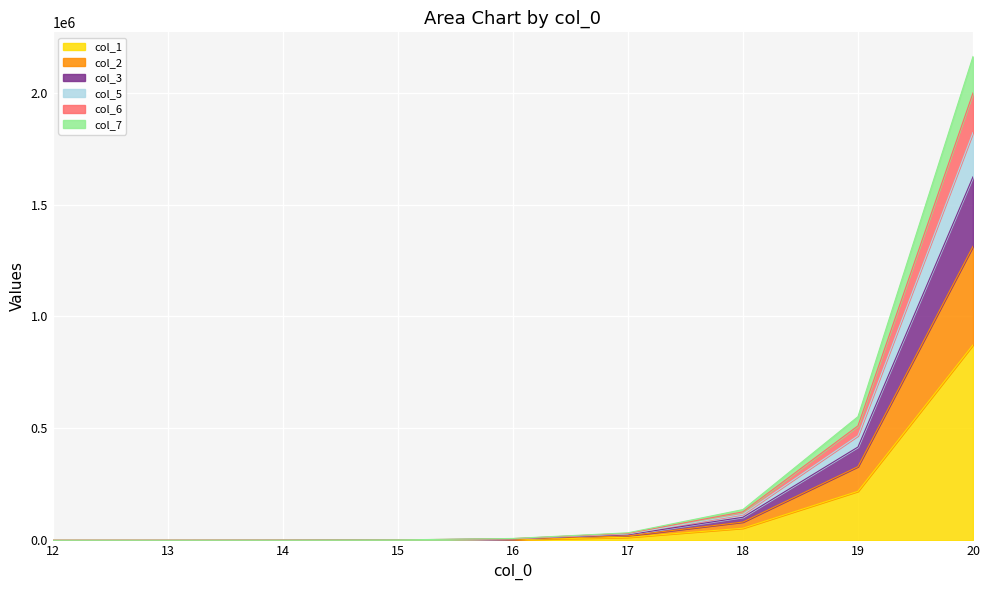

True or false: col_2 and col_6 cross at least once.

False